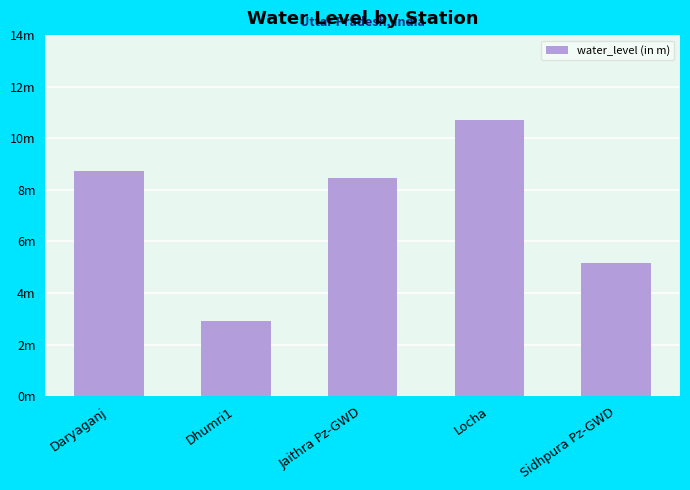

The value at Locha is 6.5. True or false?

False